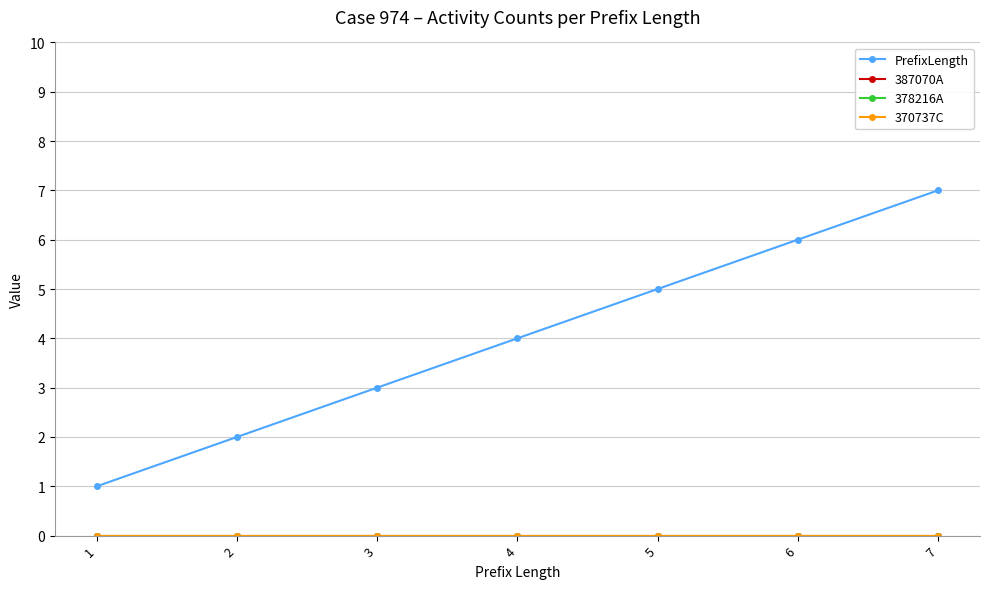

Which has a higher value, 5 or 1?

5